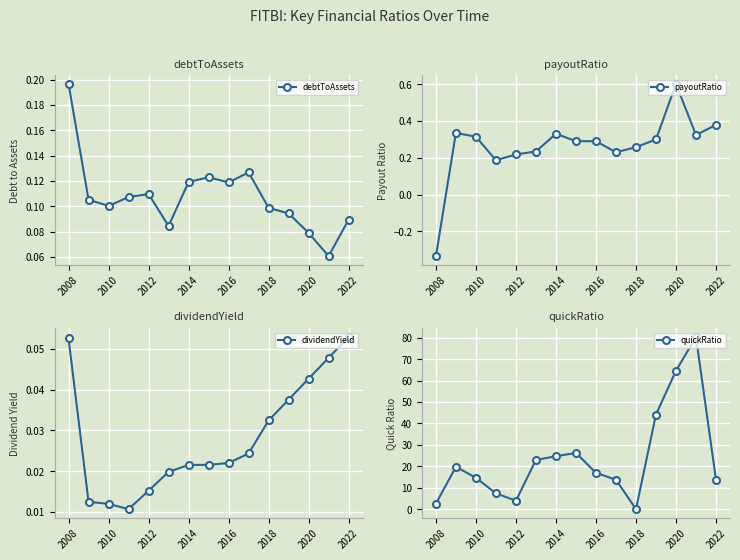

The value of quickRatio at 2008 is 2.5. True or false?

True